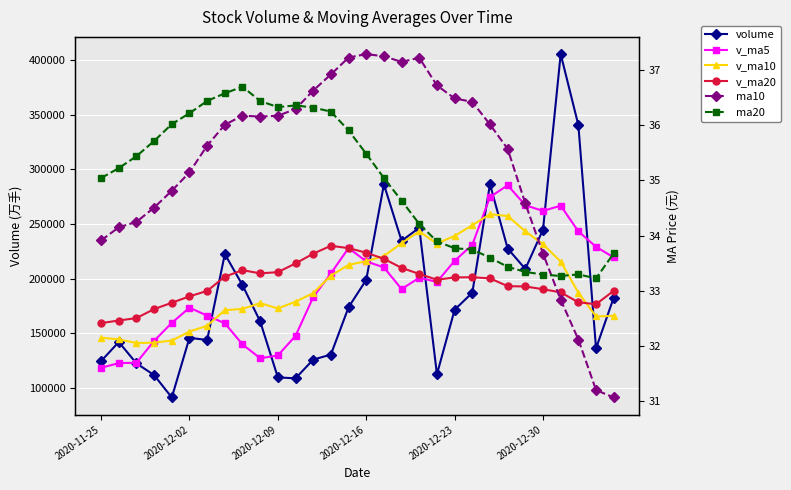

How many data points in volume are less than 173690?

15